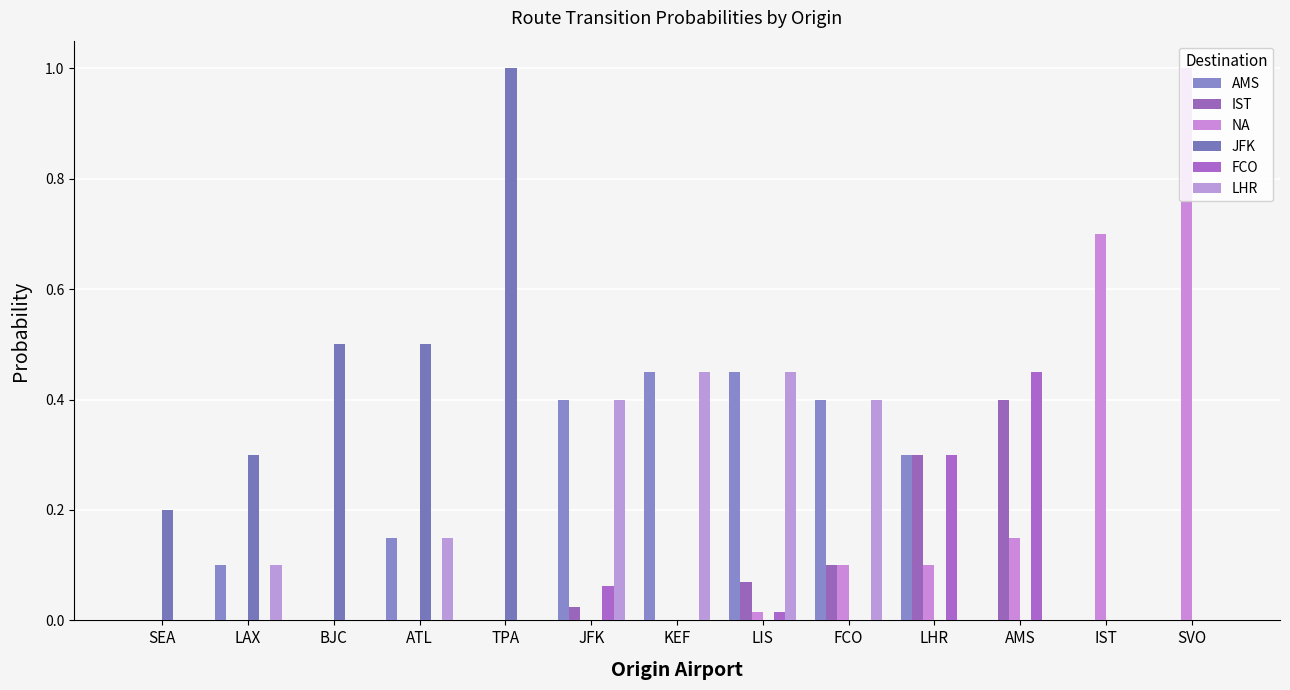

Count the number of data series in this chart.

6